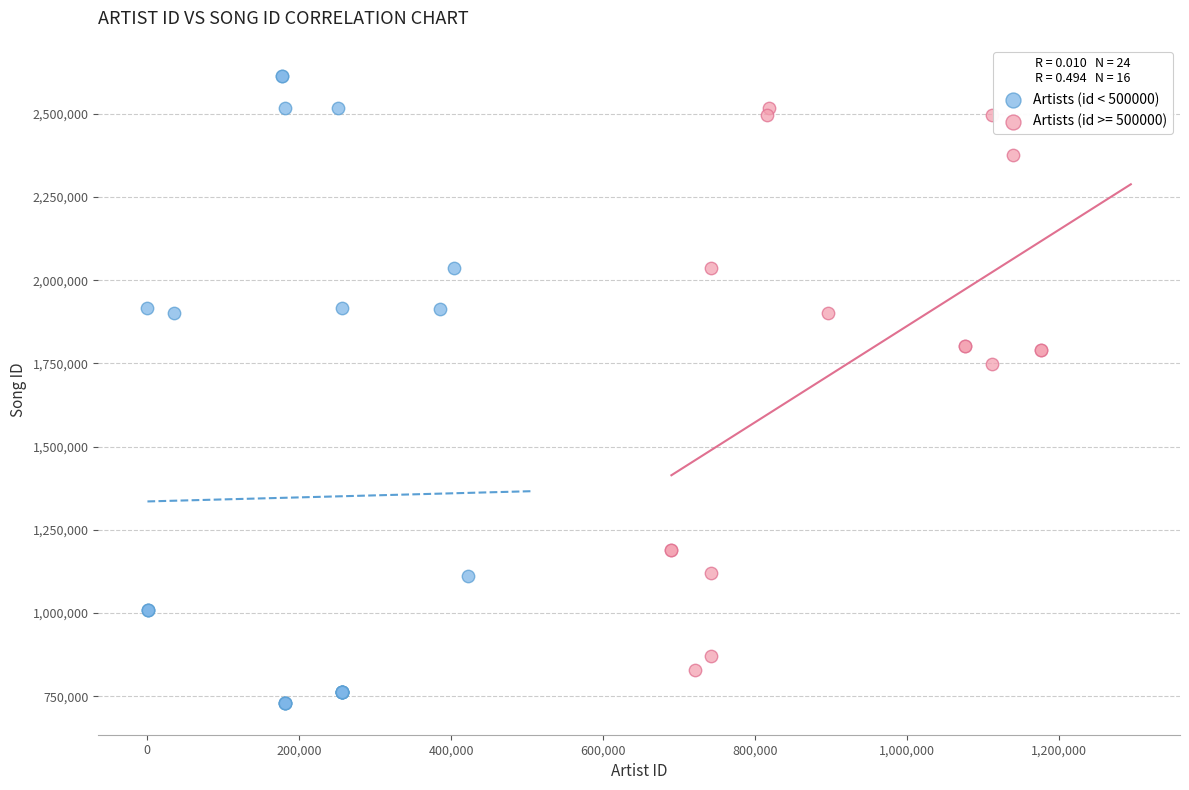

Which series has the largest Y range (max minus min)?

Artists (id < 500000)